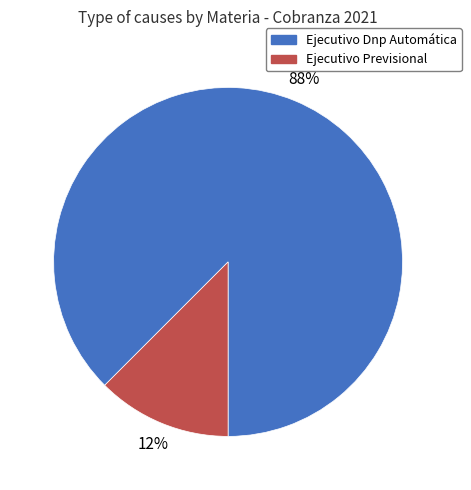

Which category has the smallest portion of the pie?

Ejecutivo Previsional